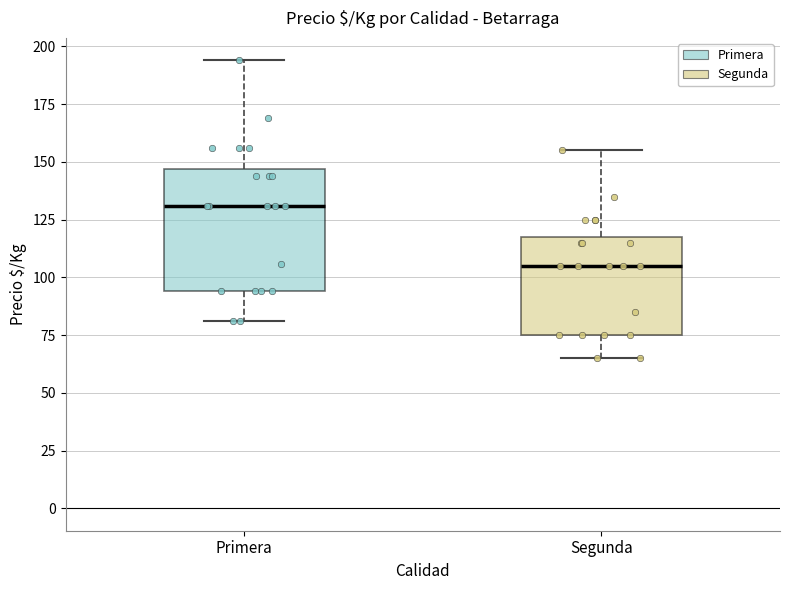

Comparing the boxes themselves (not the whiskers), which one is the tallest?

Primera